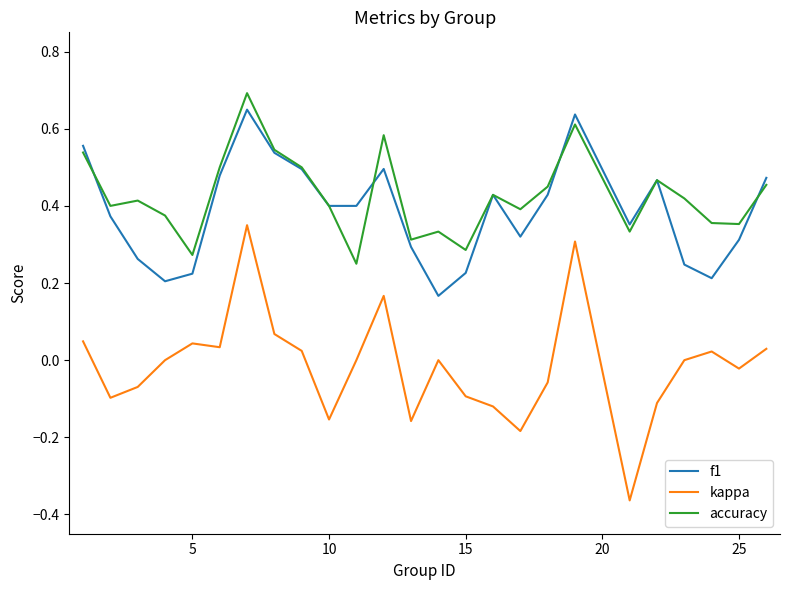

True or false: kappa and f1 cross at least once.

False